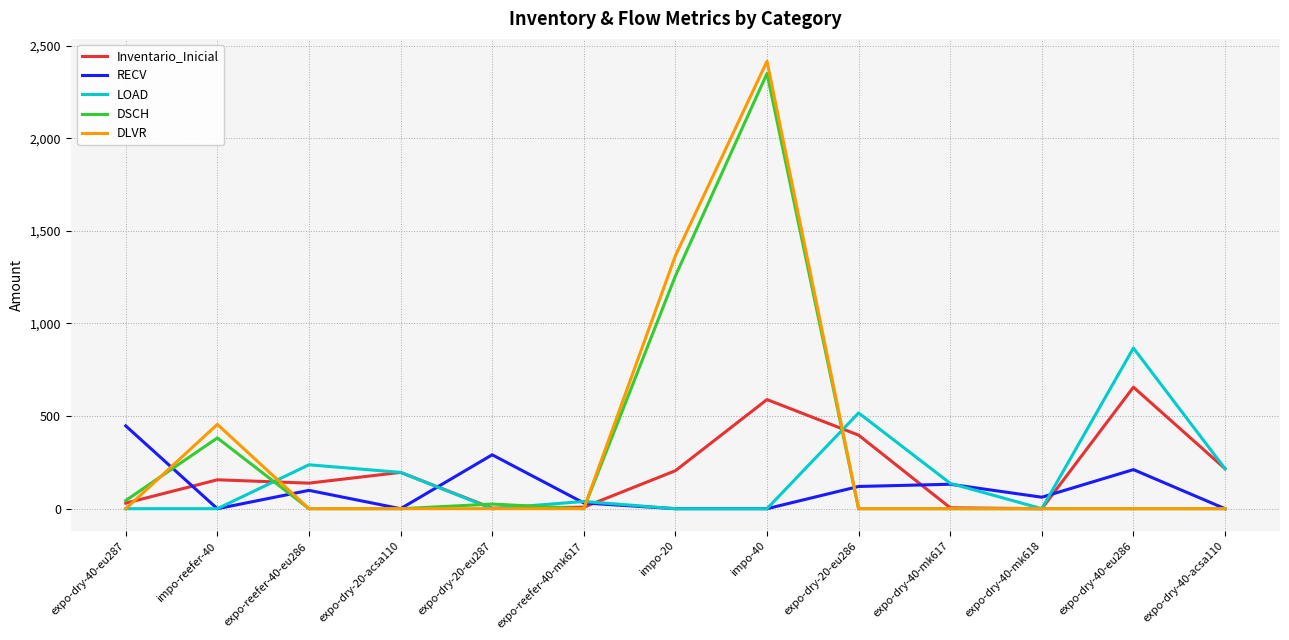

True or false: Inventario_Inicial has a value of 397 at expo-dry-20-eu286.

True